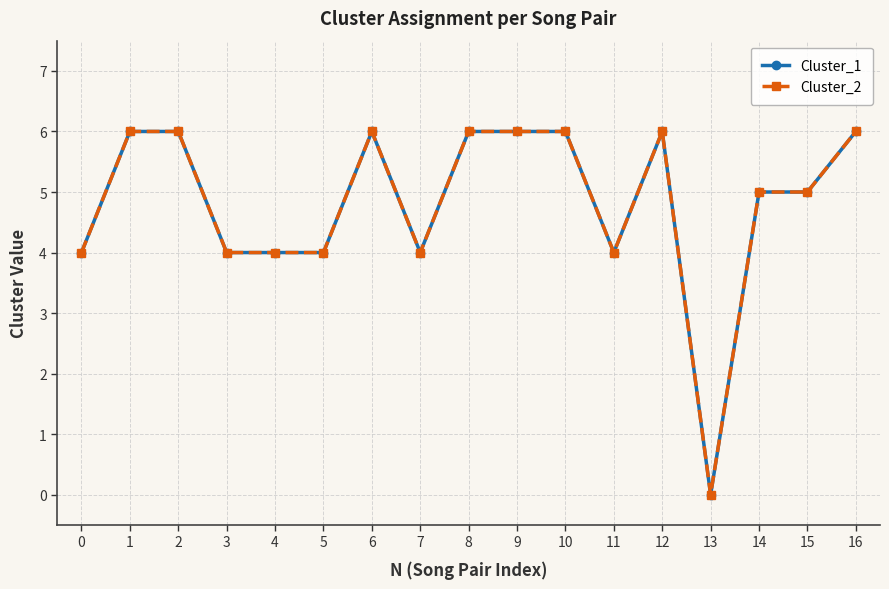

Does the chart have visible grid lines?

Yes